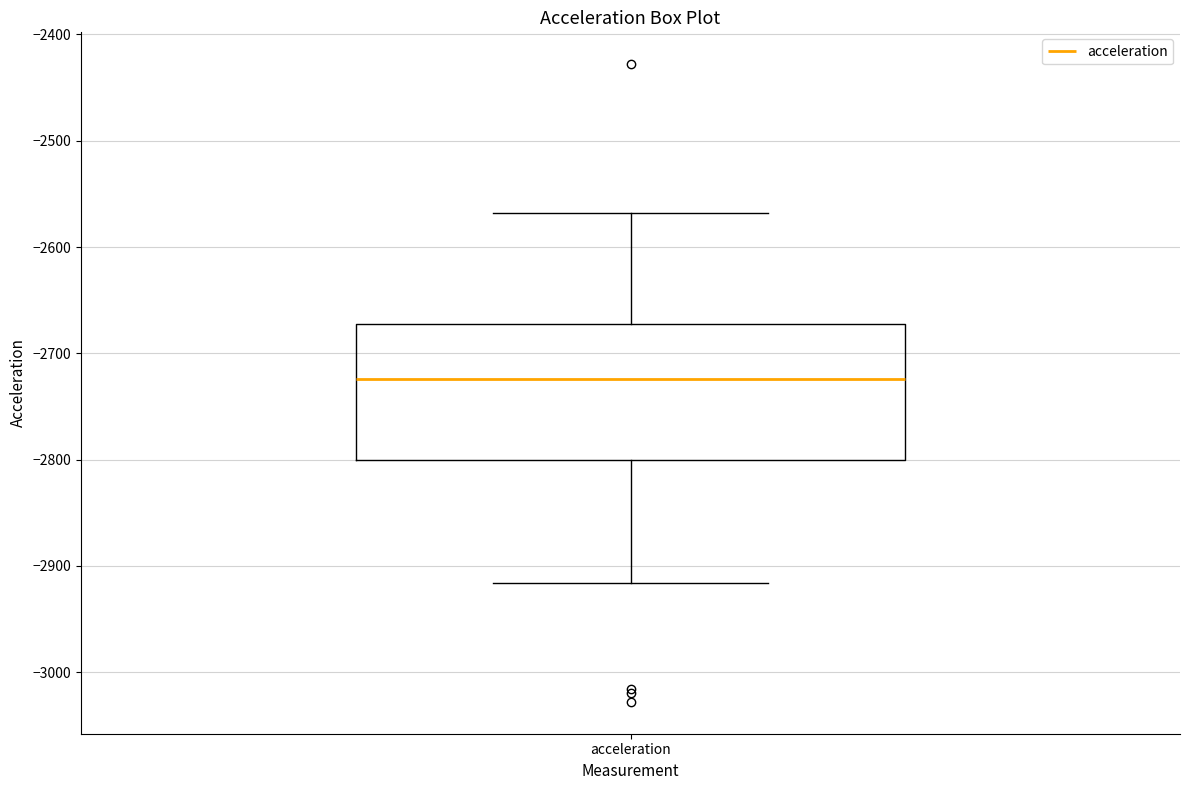

Read this box plot against the y-axis: the position of the median line, the range covered by the box, and the ends of both whiskers. The values are not printed on the chart, so give them approximately, as read against the axis.

median -2720, box -2800 to -2670, whiskers -2920 to -2570